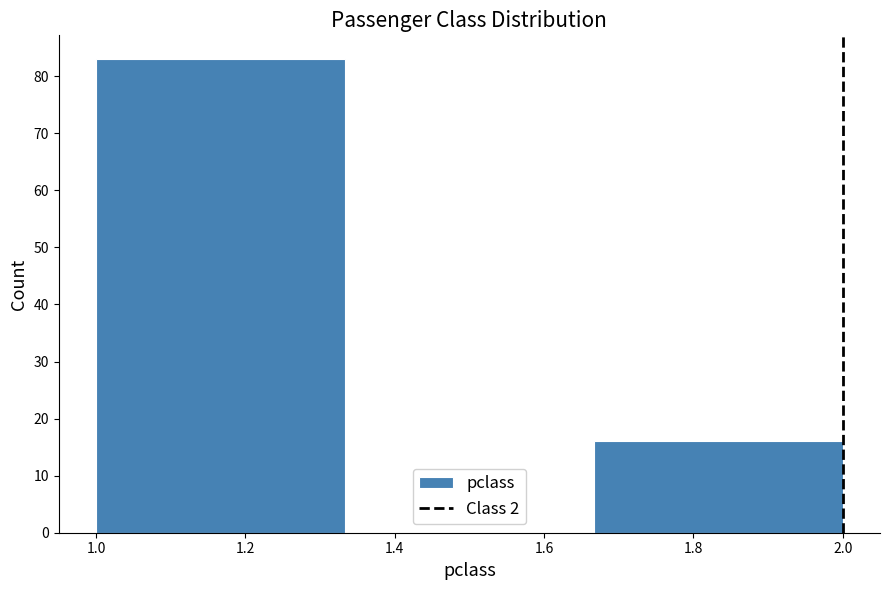

Which range on the x-axis has the tallest bar?

1.00 to 1.34